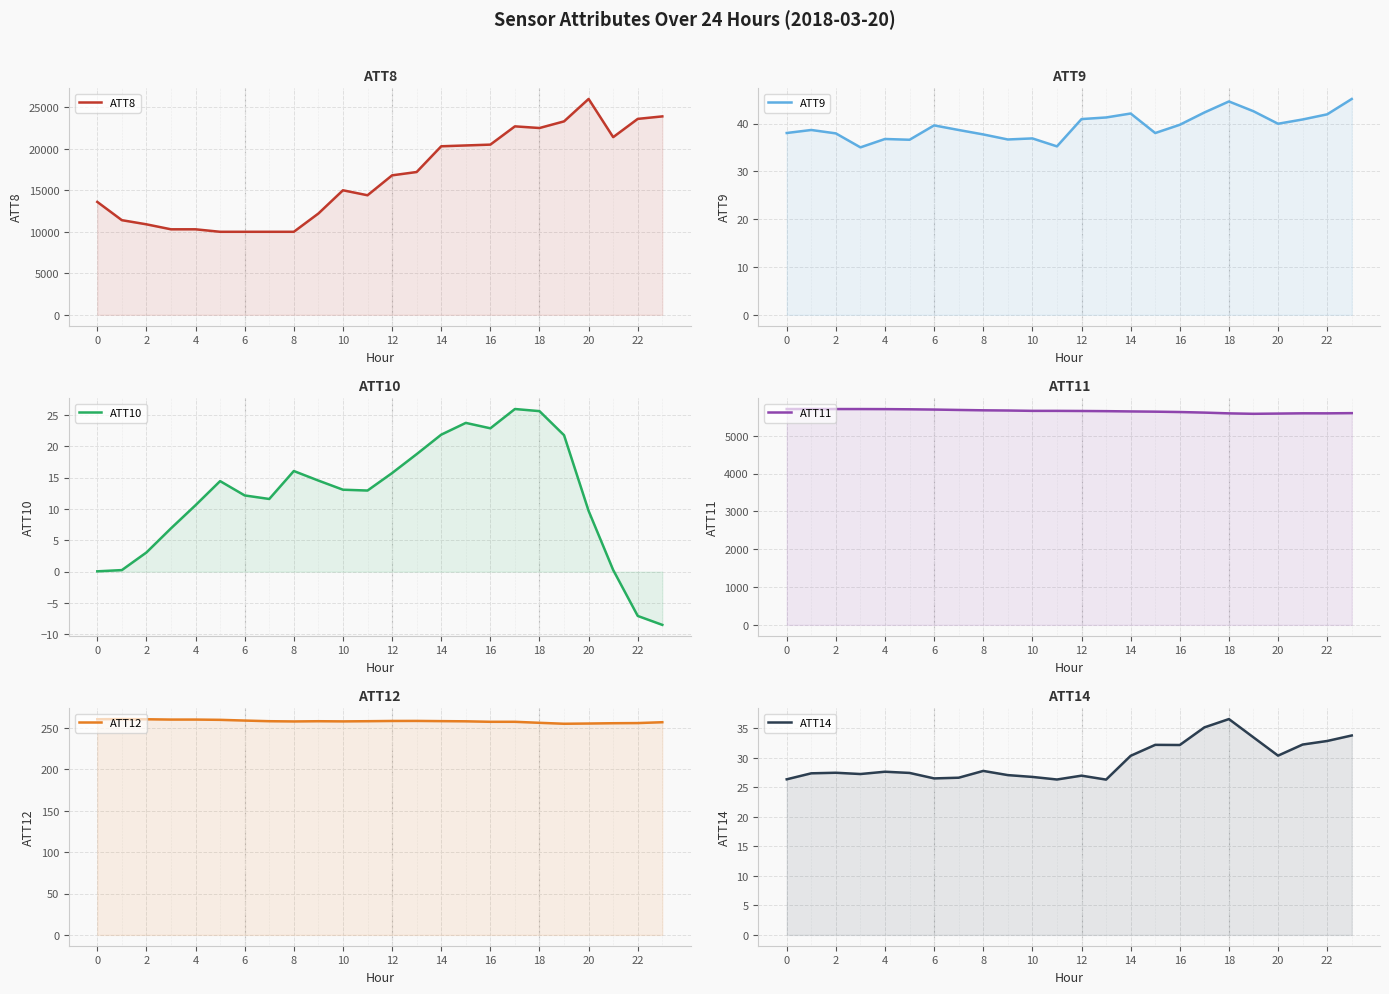

True or false: ATT9 and ATT12 intersect in this chart.

False